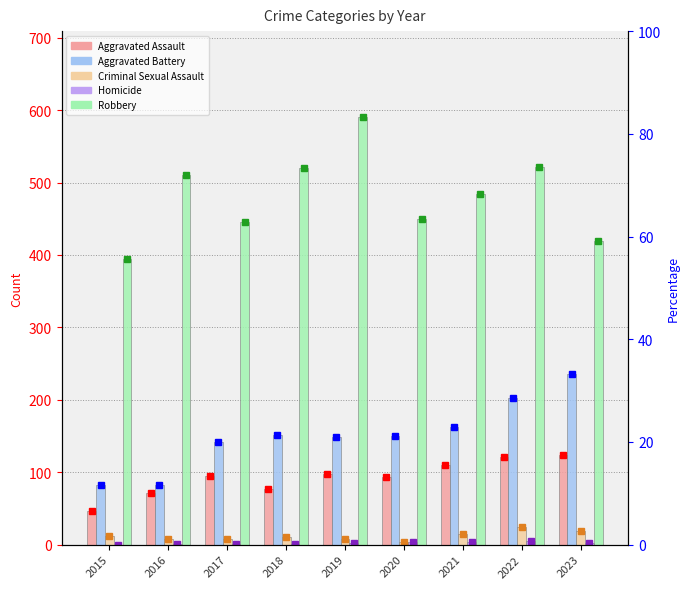

List the series in order of their peak value, highest first.

Robbery, Aggravated Battery, Aggravated Assault, Criminal Sexual Assault, Homicide